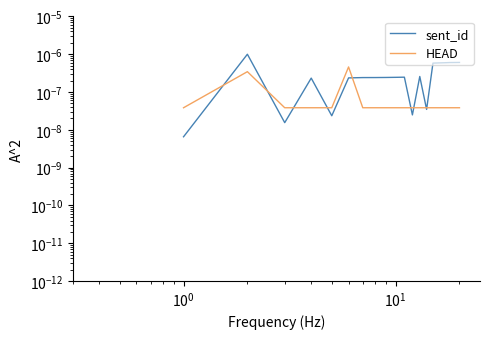

Is this an area chart (filled region under the line)?

No